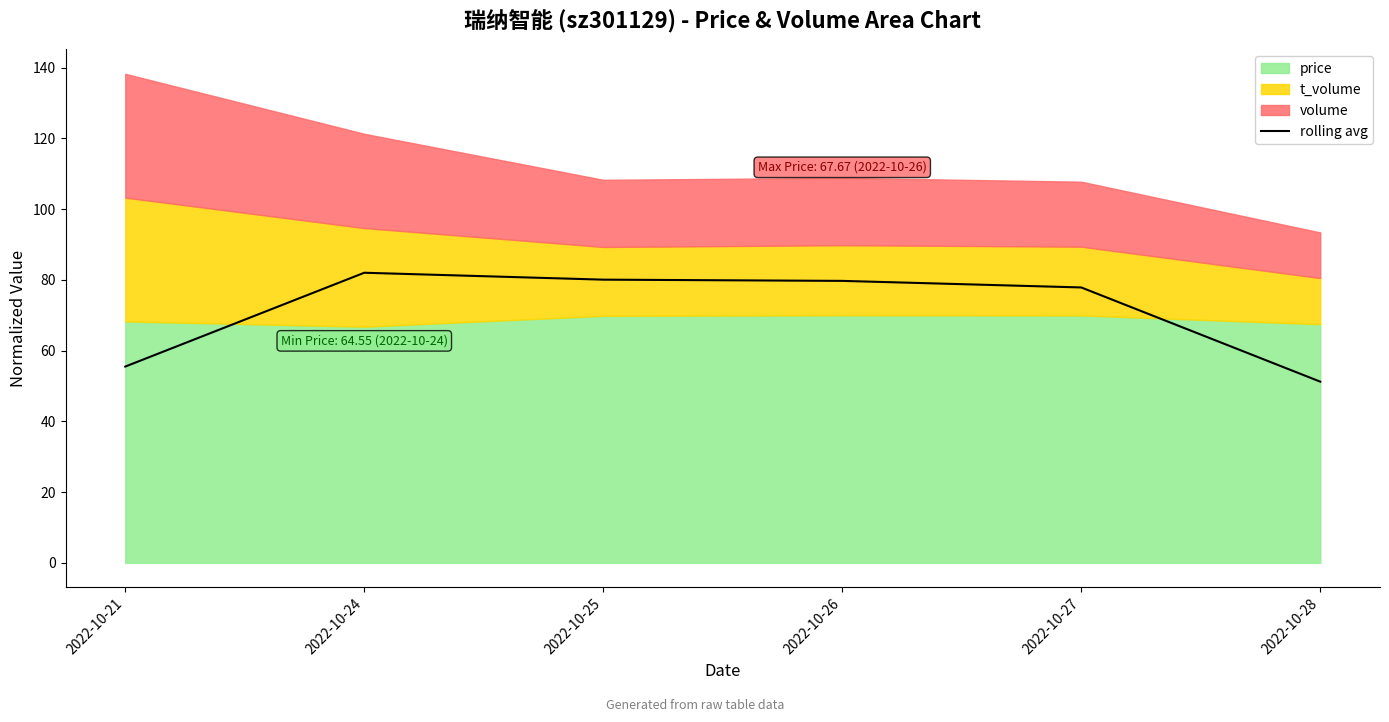

List the labels in order of value, smallest first.

2022-10-28, 2022-10-21, 2022-10-27, 2022-10-26, 2022-10-25, 2022-10-24